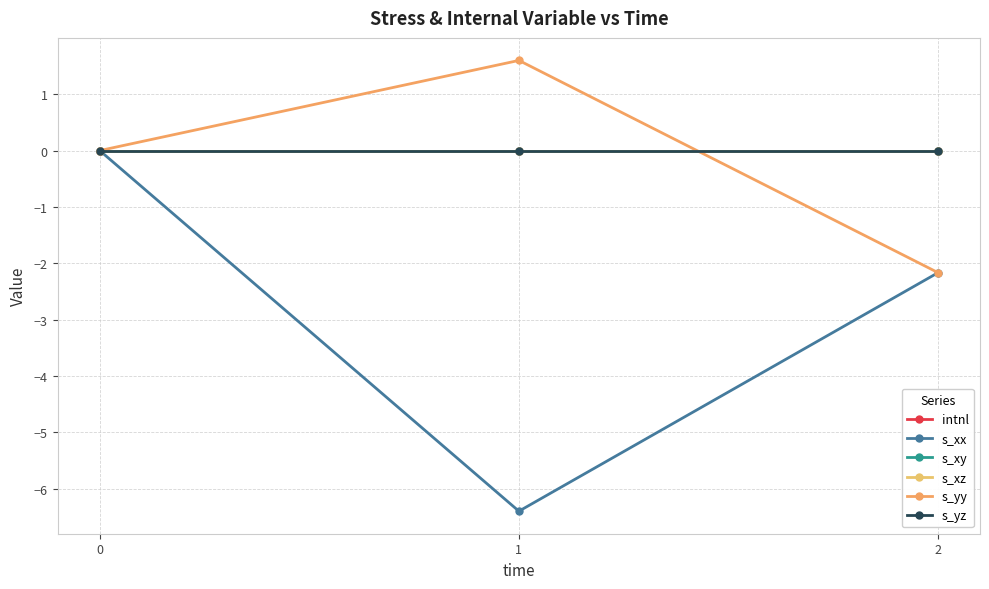

Does the chart have visible grid lines?

Yes